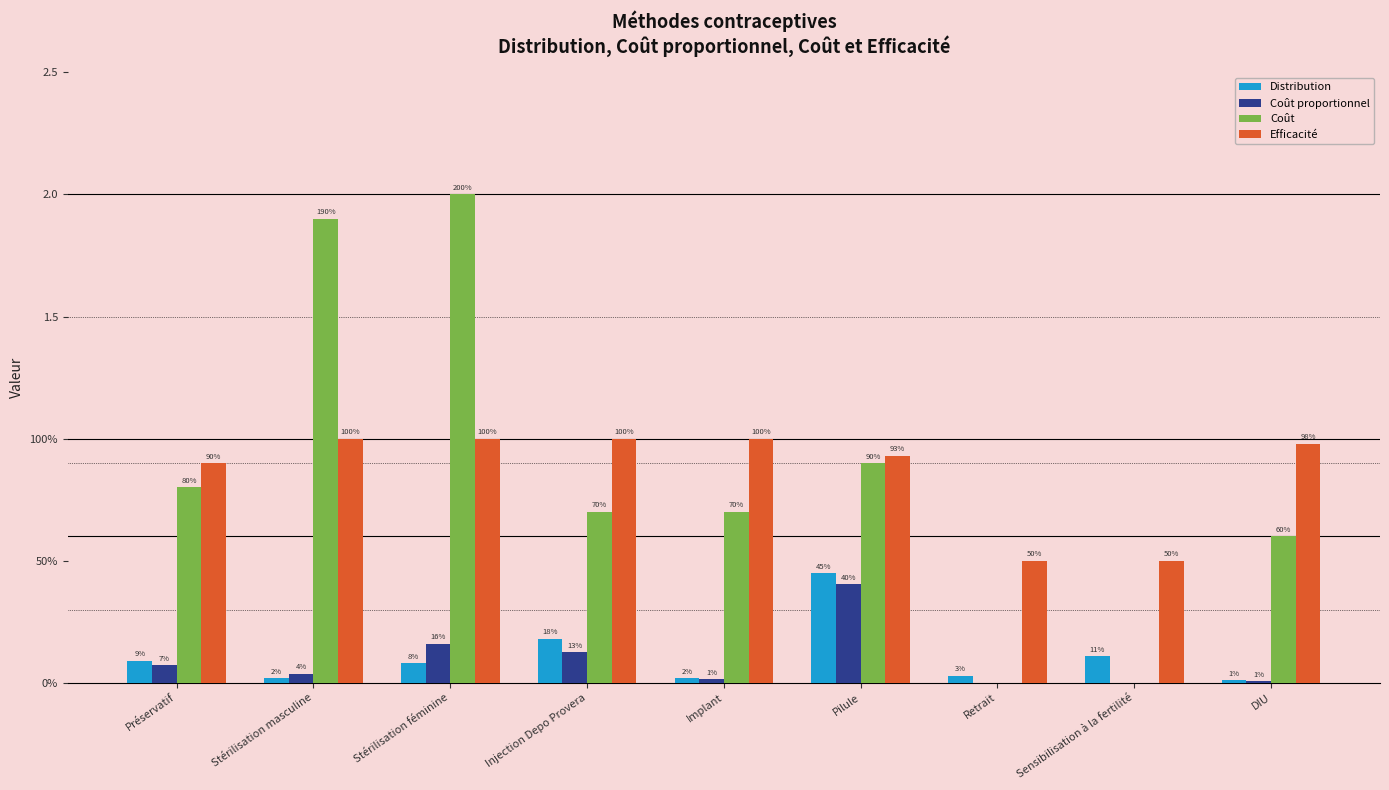

Reading left to right, what are all the values shown in this chart?

Distribution: Préservatif=0.1	Stérilisation masculine=0.0	Stérilisation féminine=0.1	Injection Depo Provera=0.2	Implant=0.0	Pilule=0.5	Retrait=0.0	Sensibilisation à la fertilité=0.1	DIU=0.0
Coût proportionnel: Préservatif=0.1	Stérilisation masculine=0.0	Stérilisation féminine=0.2	Injection Depo Provera=0.1	Implant=0.0	Pilule=0.4	Retrait=0.0	Sensibilisation à la fertilité=0.0	DIU=0.0
Coût: Préservatif=0.8	Stérilisation masculine=1.9	Stérilisation féminine=2.0	Injection Depo Provera=0.7	Implant=0.7	Pilule=0.9	Retrait=0.0	Sensibilisation à la fertilité=0.0	DIU=0.6
Efficacité: Préservatif=0.9	Stérilisation masculine=1.0	Stérilisation féminine=1.0	Injection Depo Provera=1.0	Implant=1.0	Pilule=0.9	Retrait=0.5	Sensibilisation à la fertilité=0.5	DIU=1.0